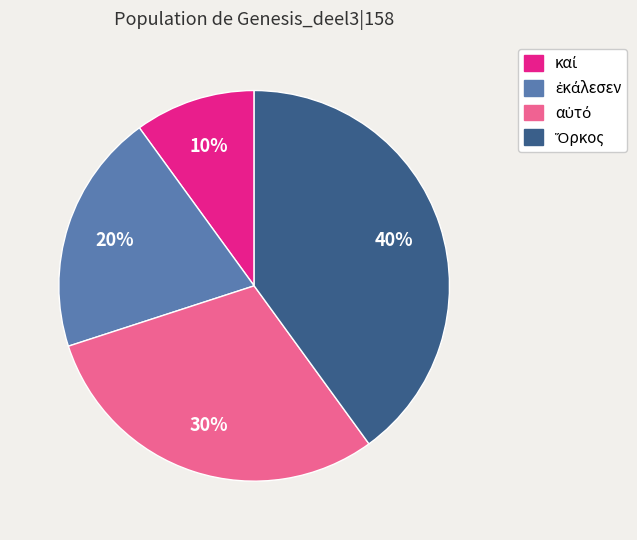

To the nearest percent, what is the difference between the largest and smallest slice percentages?

30%